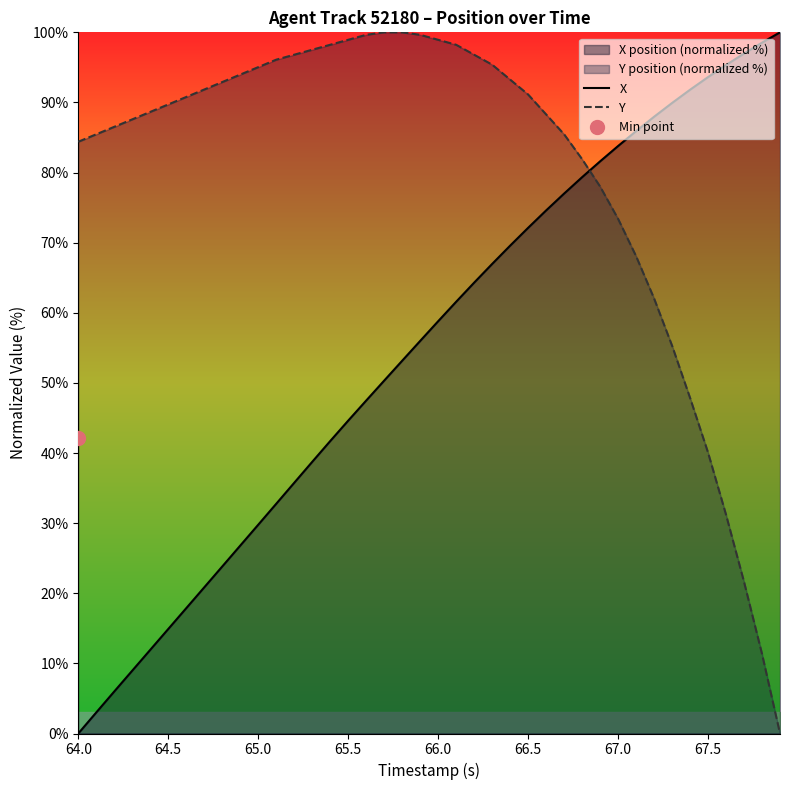

What is the sum of all X values?

2194.1